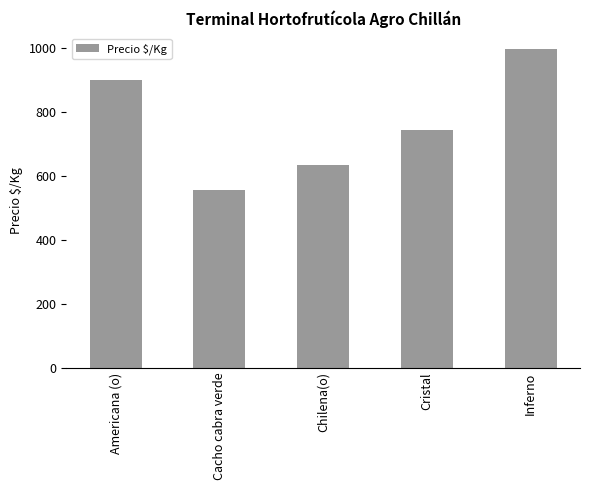

Between Cristal and Cacho cabra verde, which is larger?

Cristal